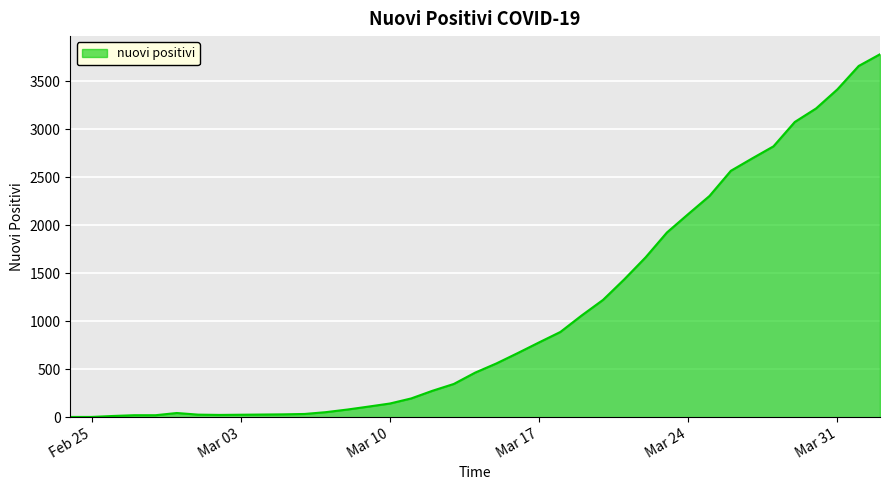

What is the difference between the maximum and minimum values?

3781